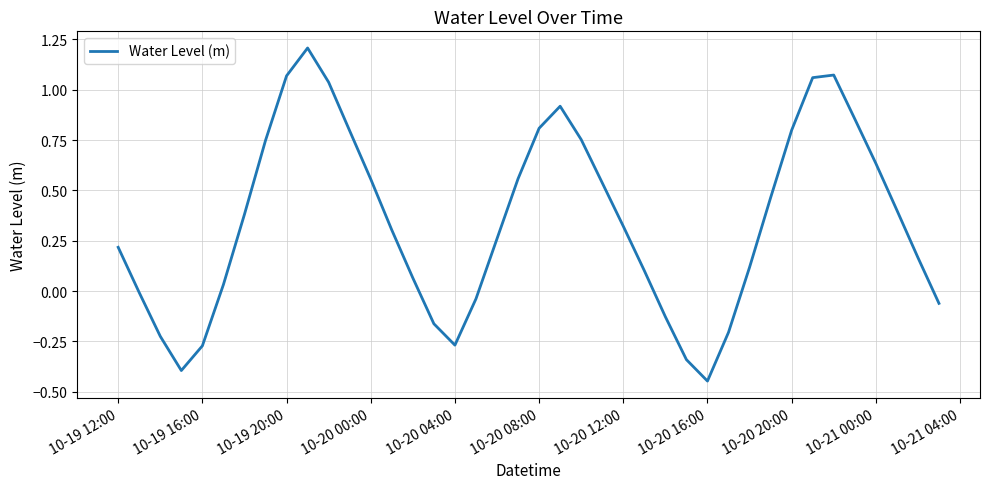

What is the maximum value shown in the chart?

1.2